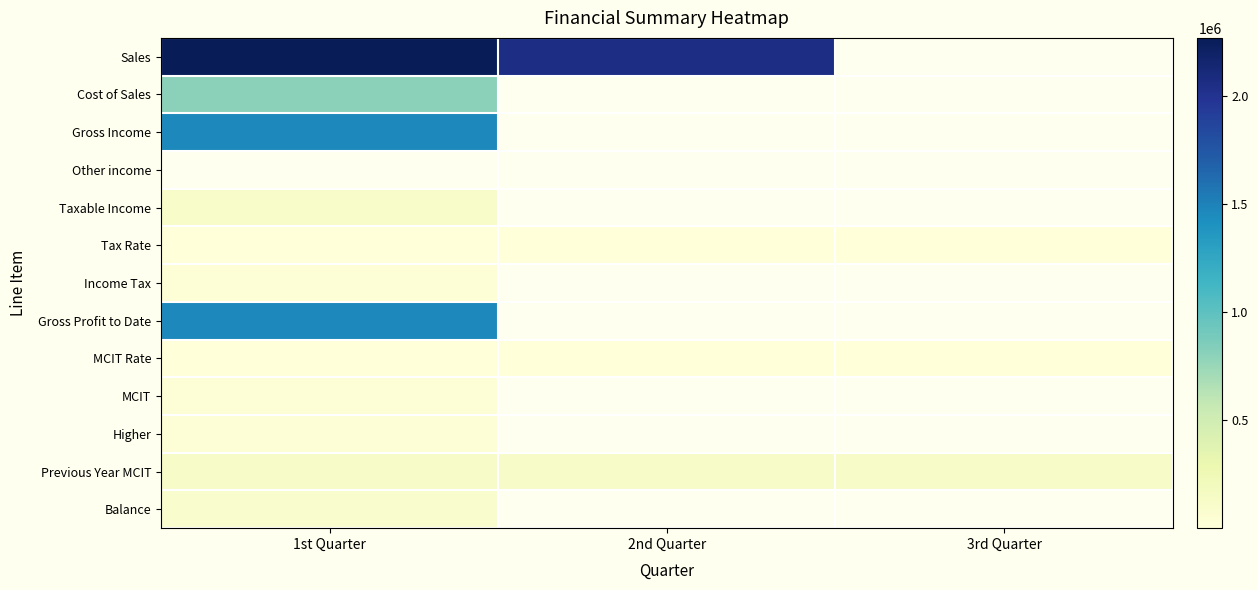

What is the spread (max minus min) of values at 1st Quarter?

2267715.8